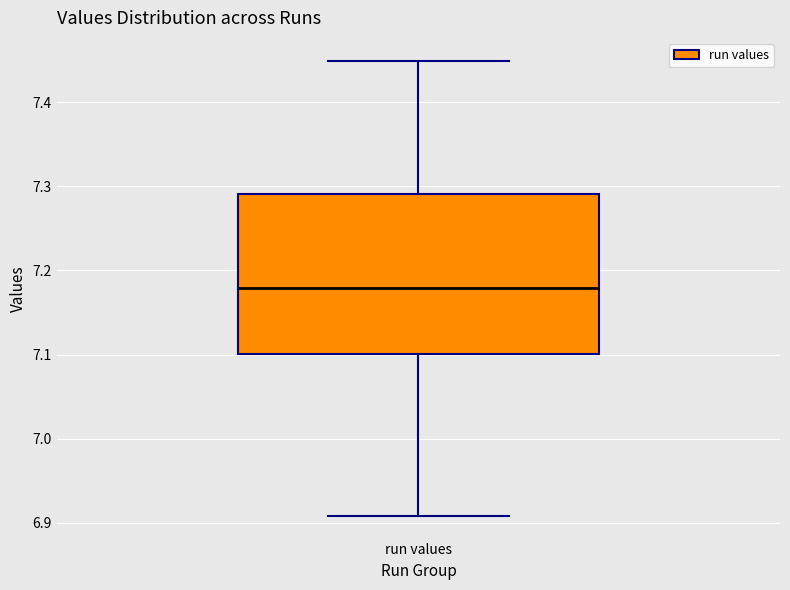

Transcribe this box plot: give where the median line is, the range the box spans, and where the two whiskers end, as read against the y-axis. The values are not printed on the chart, so give them approximately, as read against the axis.

median 7.18, box 7.10 to 7.29, whiskers 6.91 to 7.45